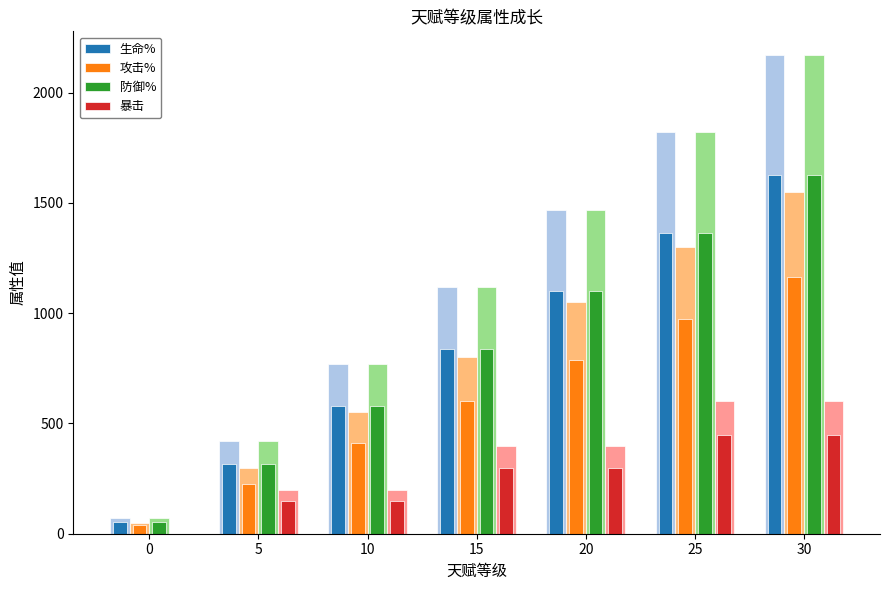

Are the bars horizontal?

No